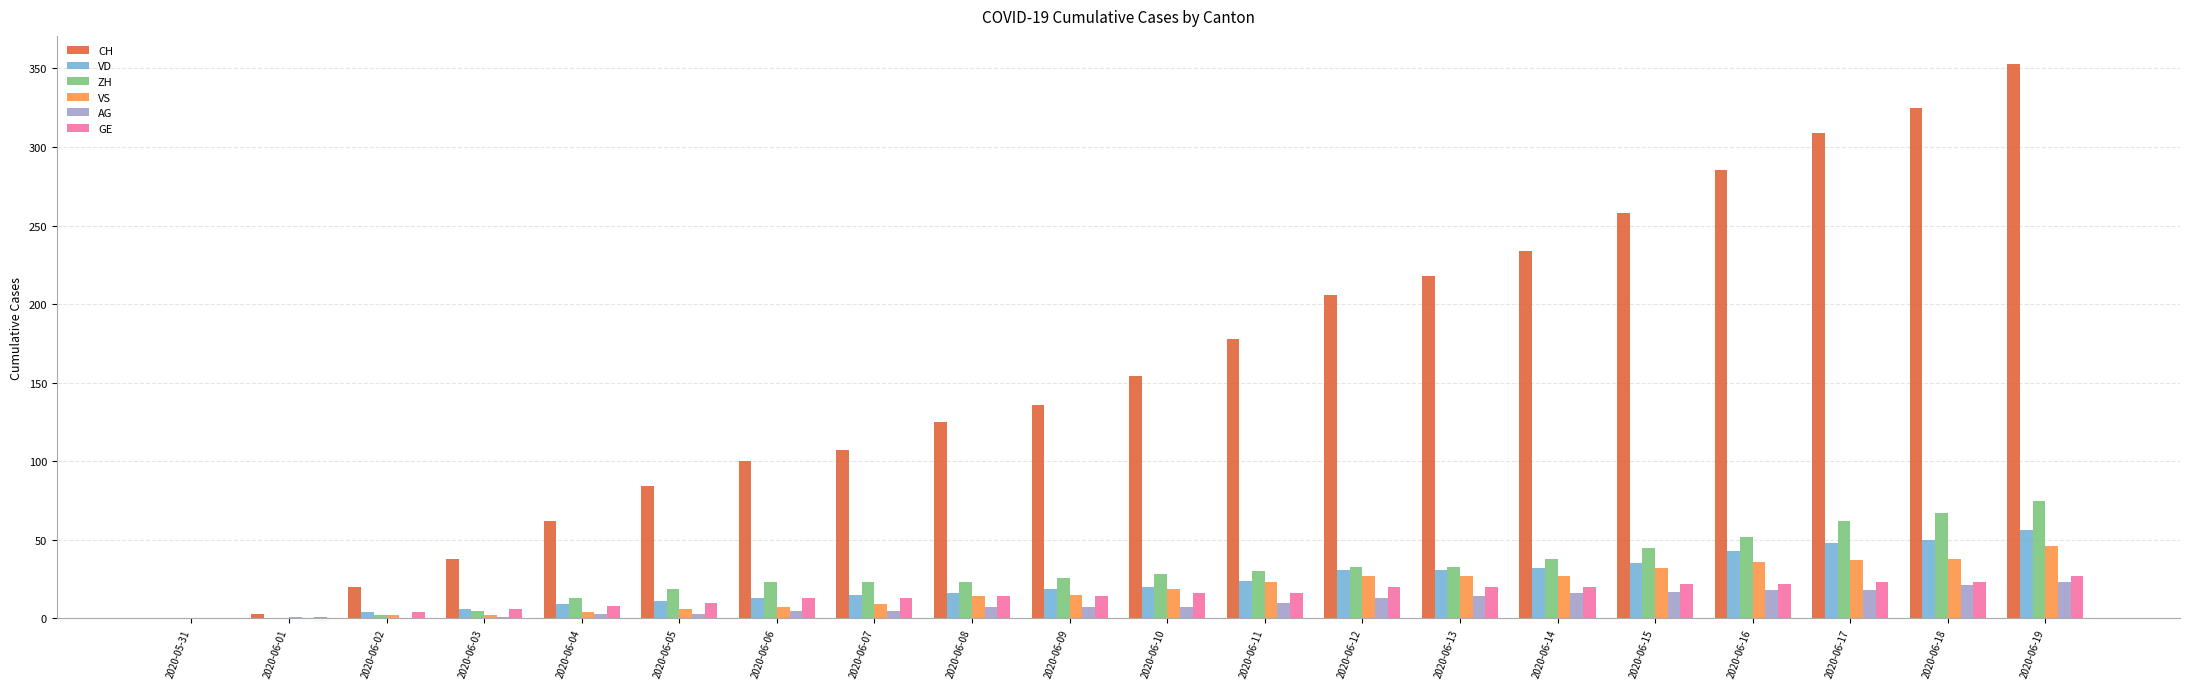

Which series changed the most between 2020-06-01 and 2020-06-15?

CH